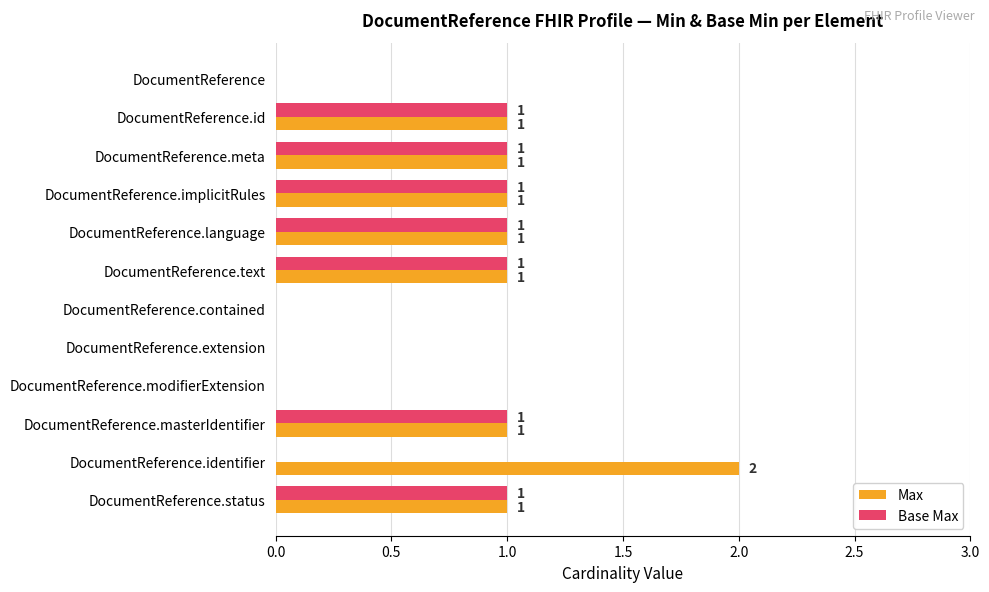

How many positive values does the Max series have?

8